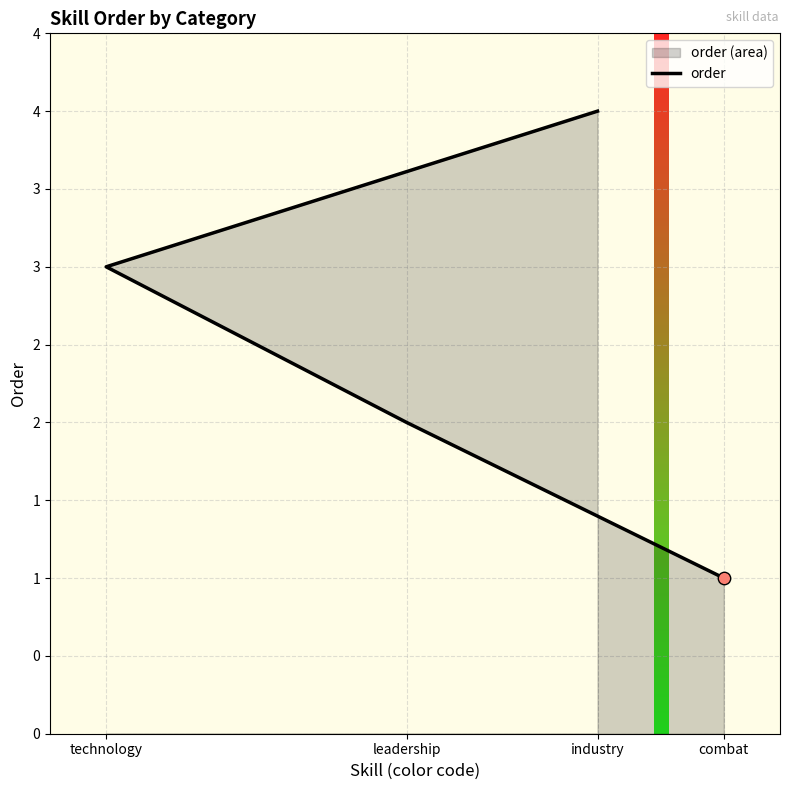

Approximately how many times larger is the value at industry compared to combat?

4.0